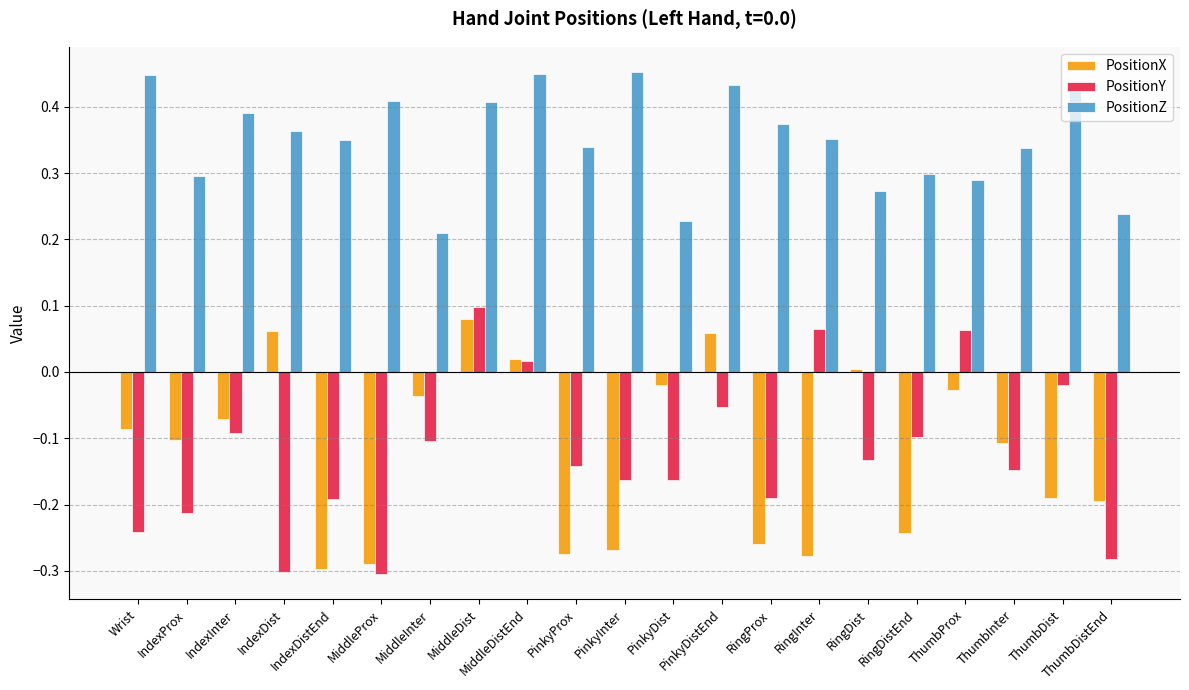

Between IndexDist and MiddleDist, which series saw the biggest shift?

PositionY